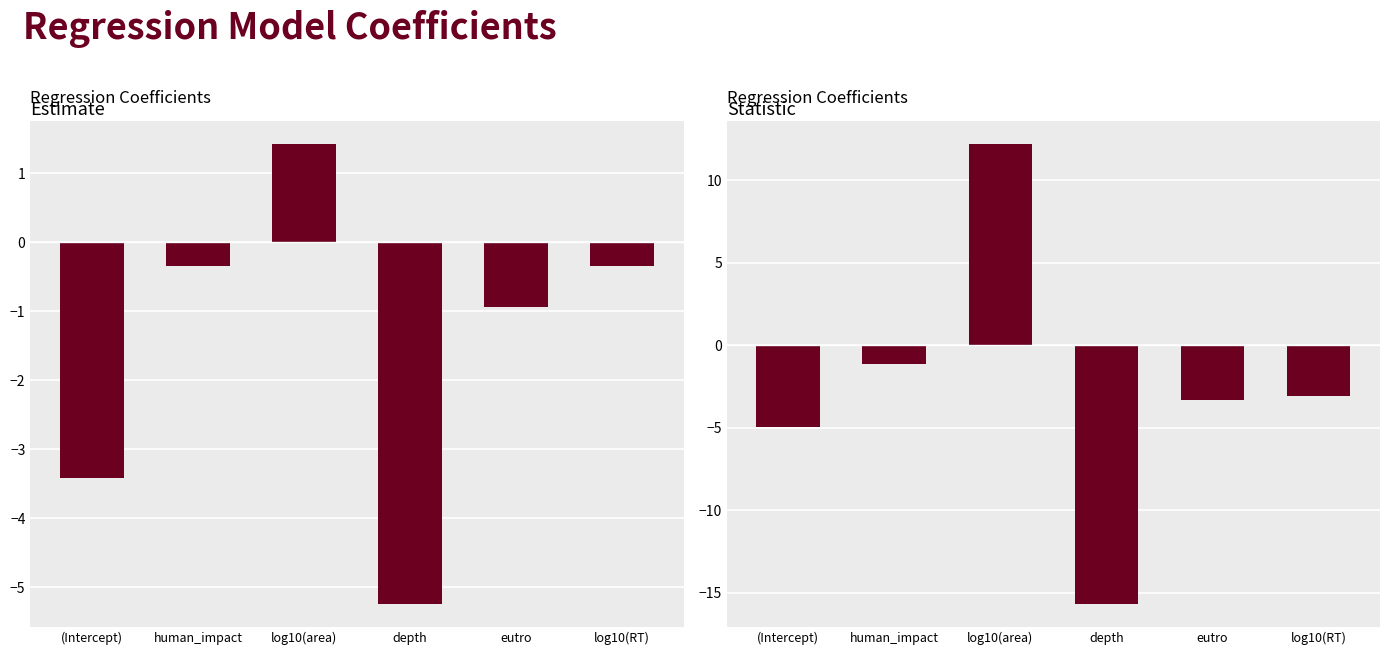

List the labels in order of estimate value, largest first.

log10(area), log10(RT), human_impact, eutro, (Intercept), depth